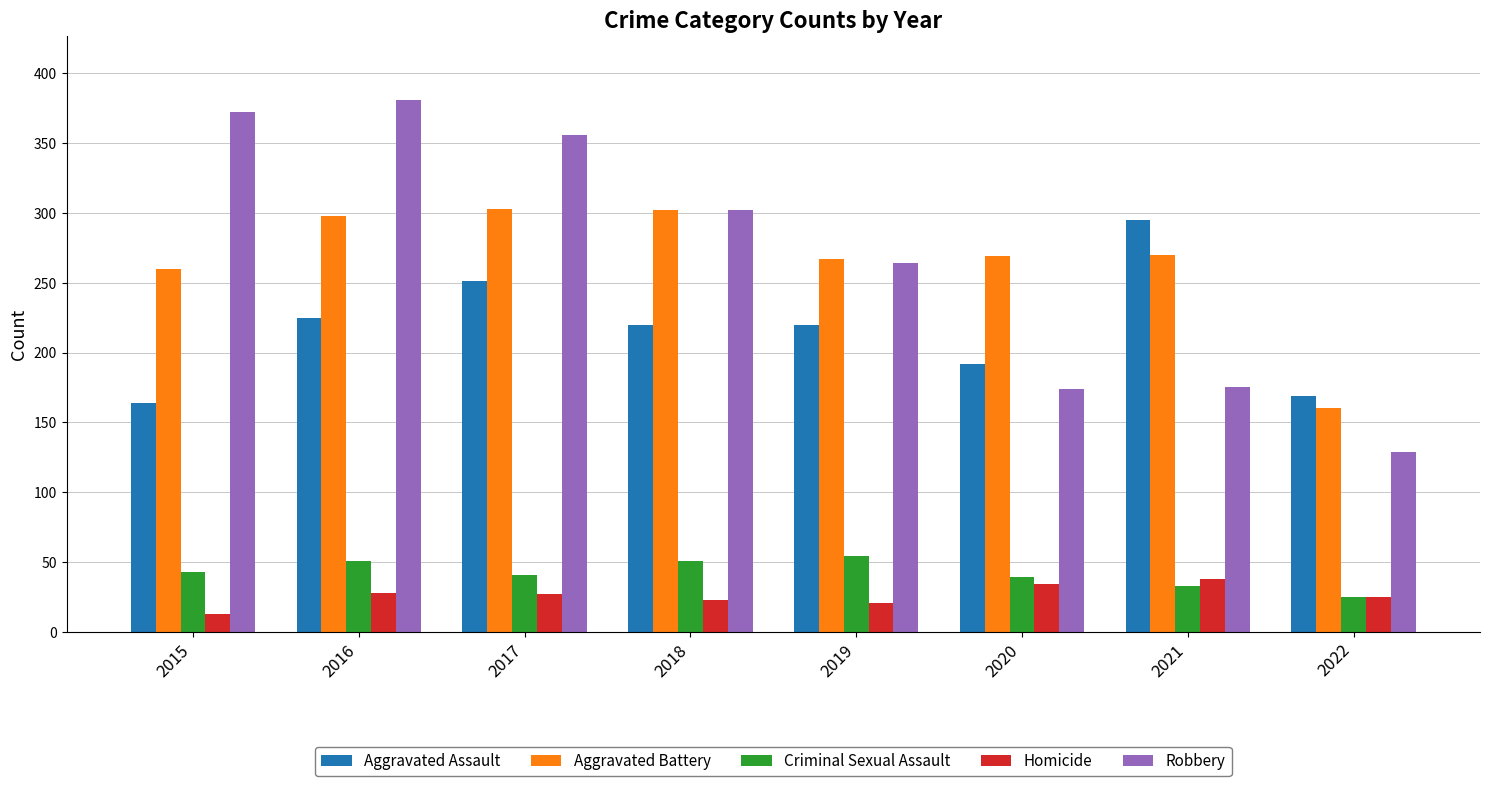

At which category does the chart reach its peak across all series?

2016